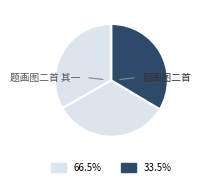

Which slice is the largest?

题画图二首